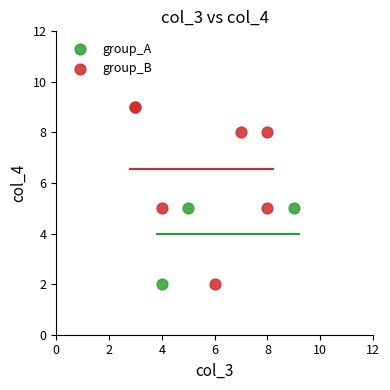

Which series has the largest Y range (max minus min)?

group_B